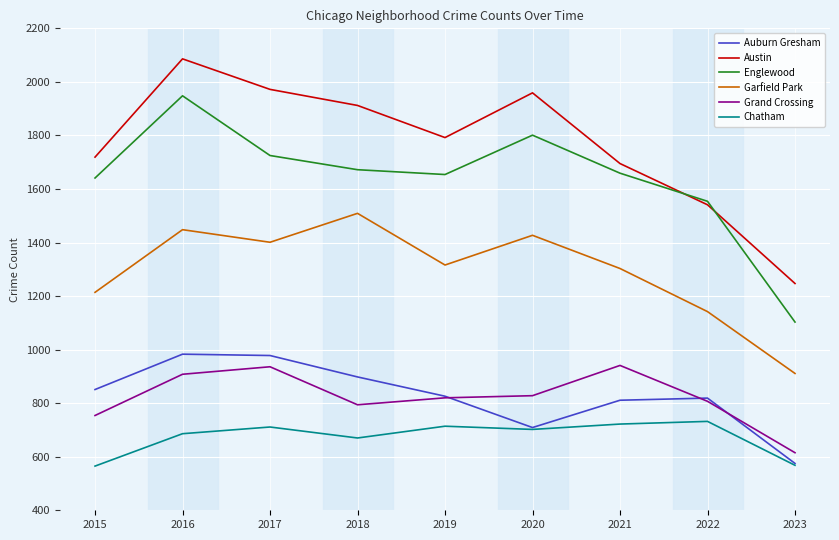

What are all the series names shown in the legend?

Auburn Gresham, Austin, Englewood, Garfield Park, Grand Crossing, Chatham